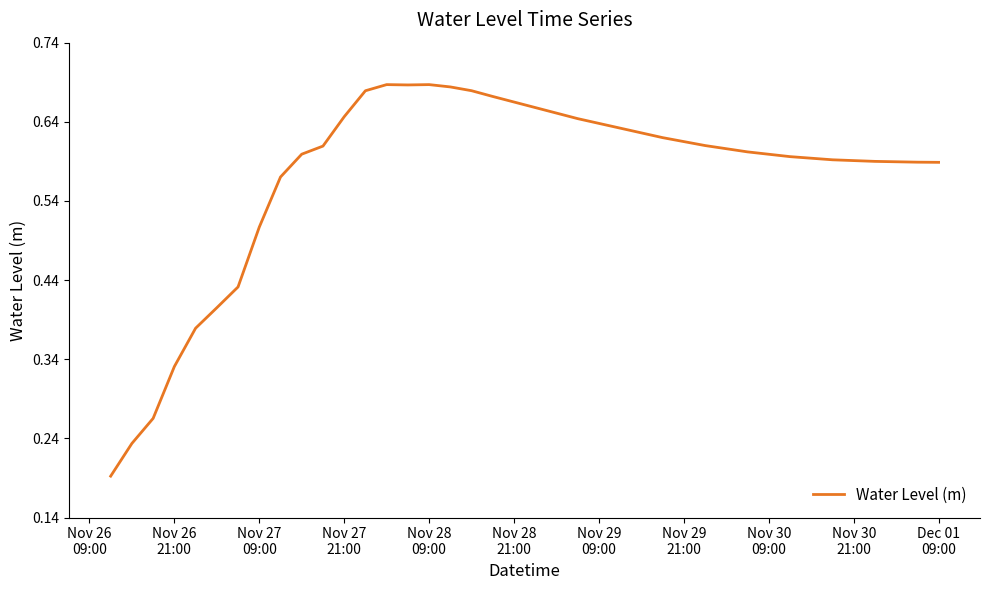

How many interior local valleys (lower than both neighbors) does the data have?

1